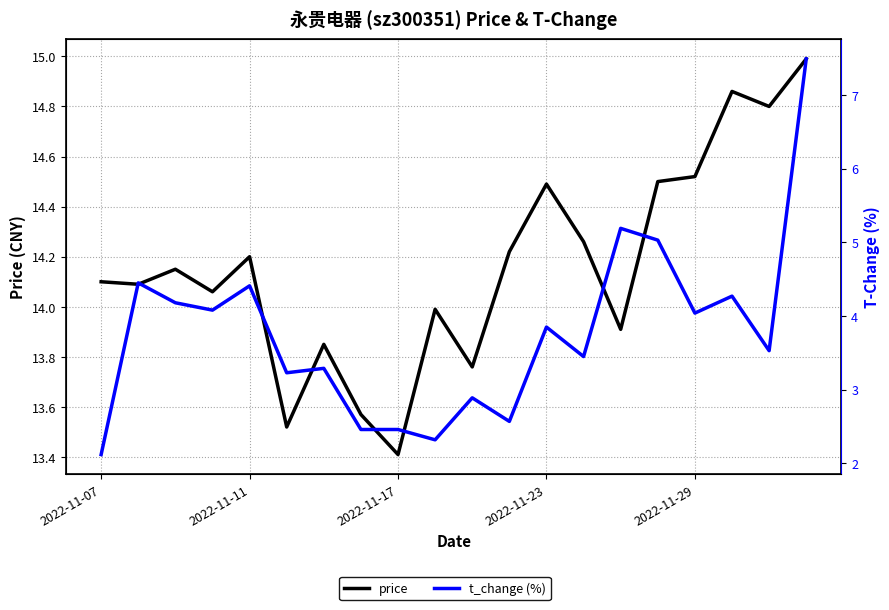

At 2022-11-23, list the series in order from largest to smallest.

price, t_change